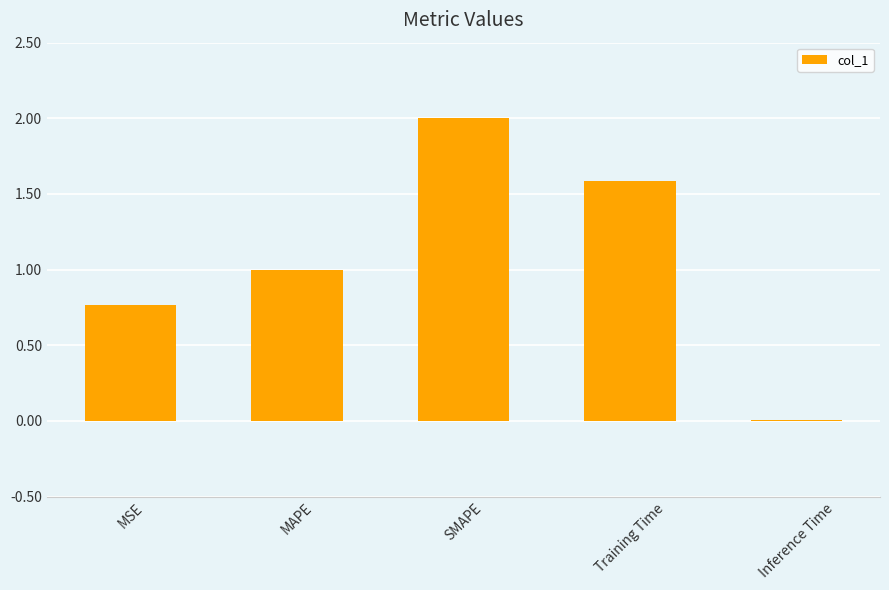

The chart shows a value of 2.4 at Training Time. True or false?

False